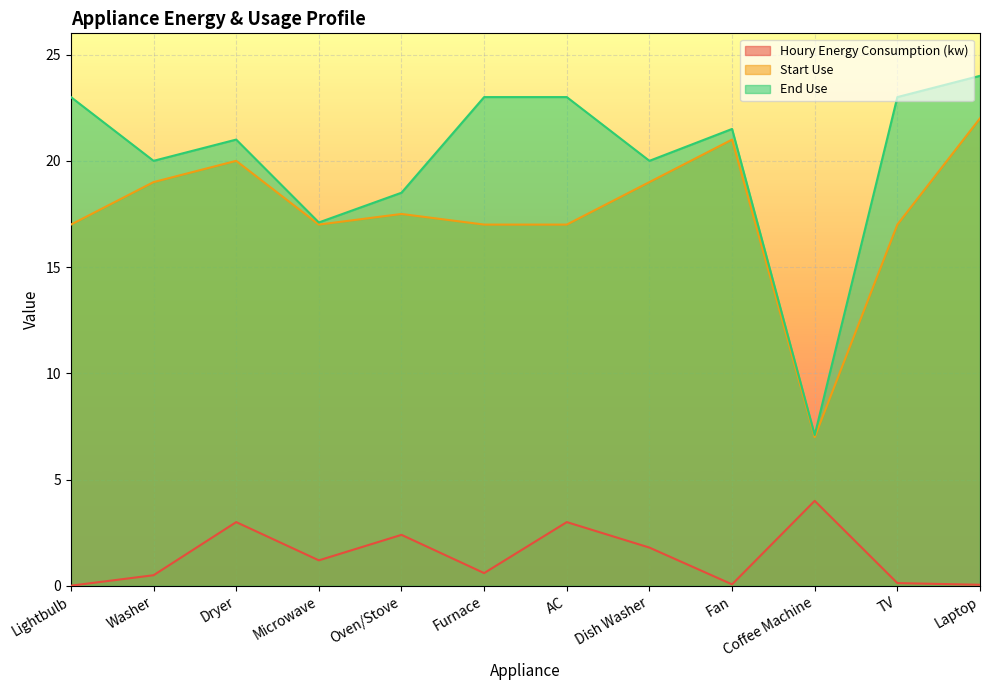

Which series has the largest total across all categories?

End Use